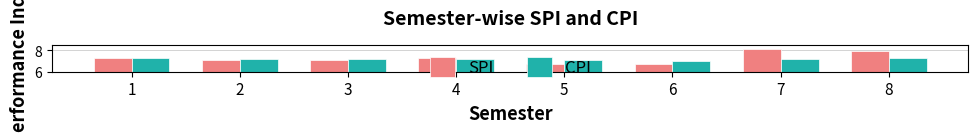

List the labels in order of SPI value, smallest first.

5, 6, 2, 3, 4, 1, 8, 7